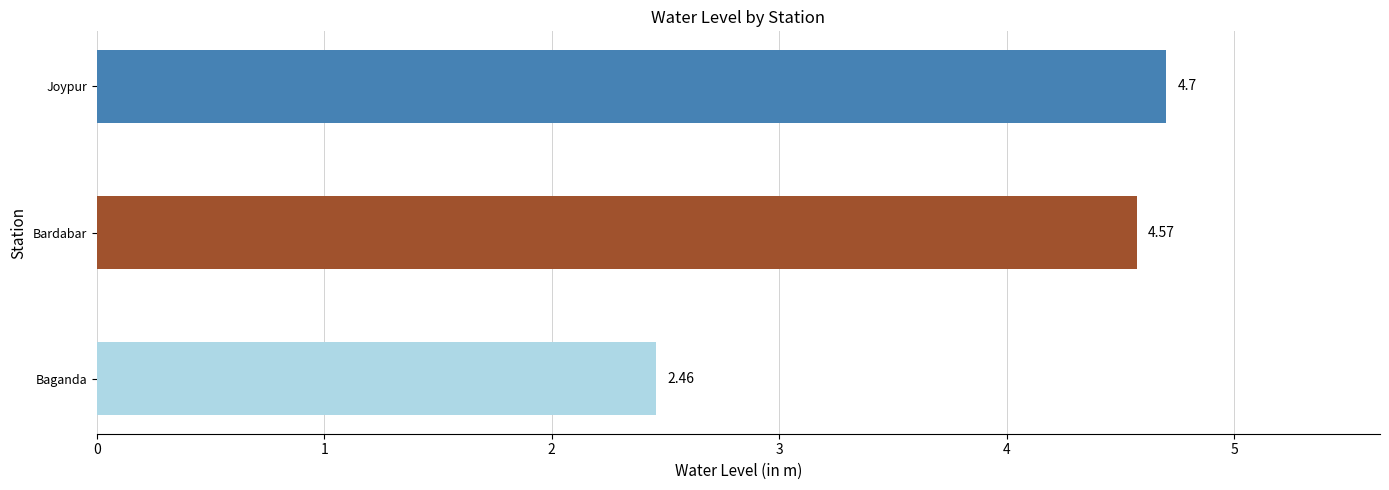

How many bars are there in total?

3